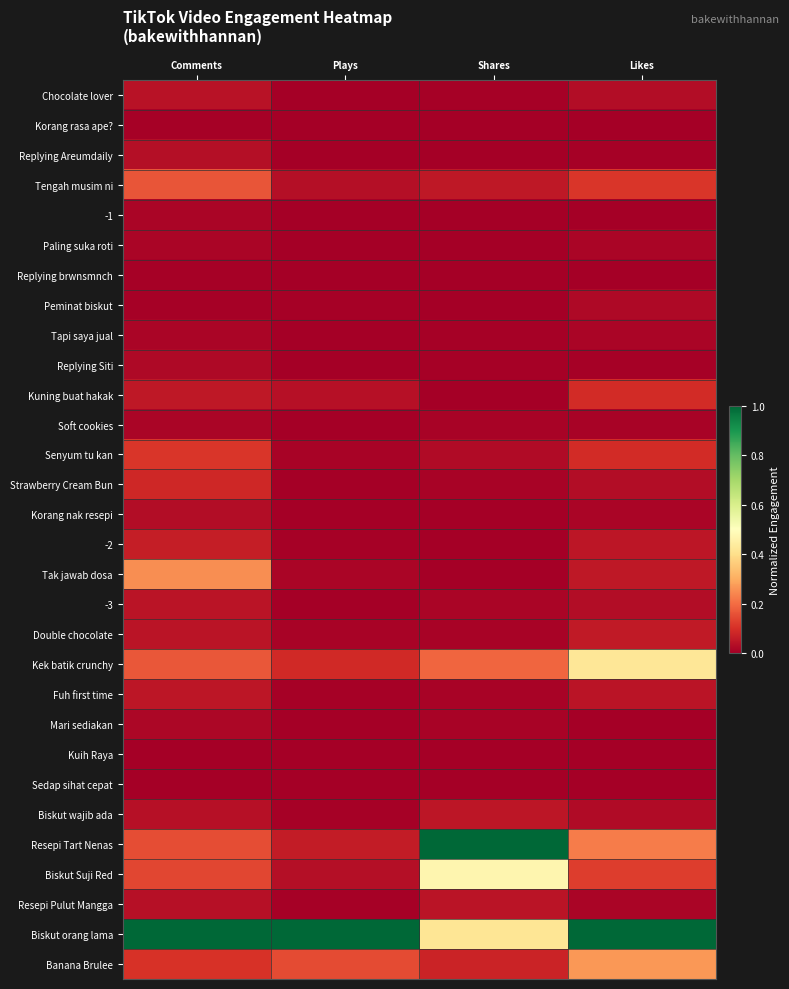

Between Comments and Likes, which is larger?

Comments